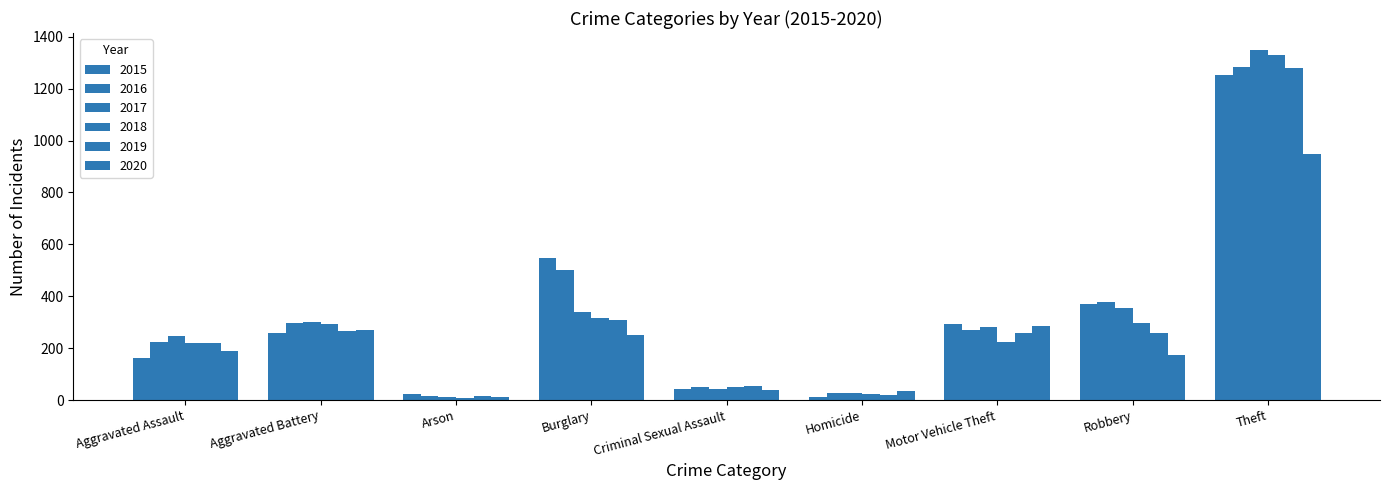

How many bars are there in total?

54